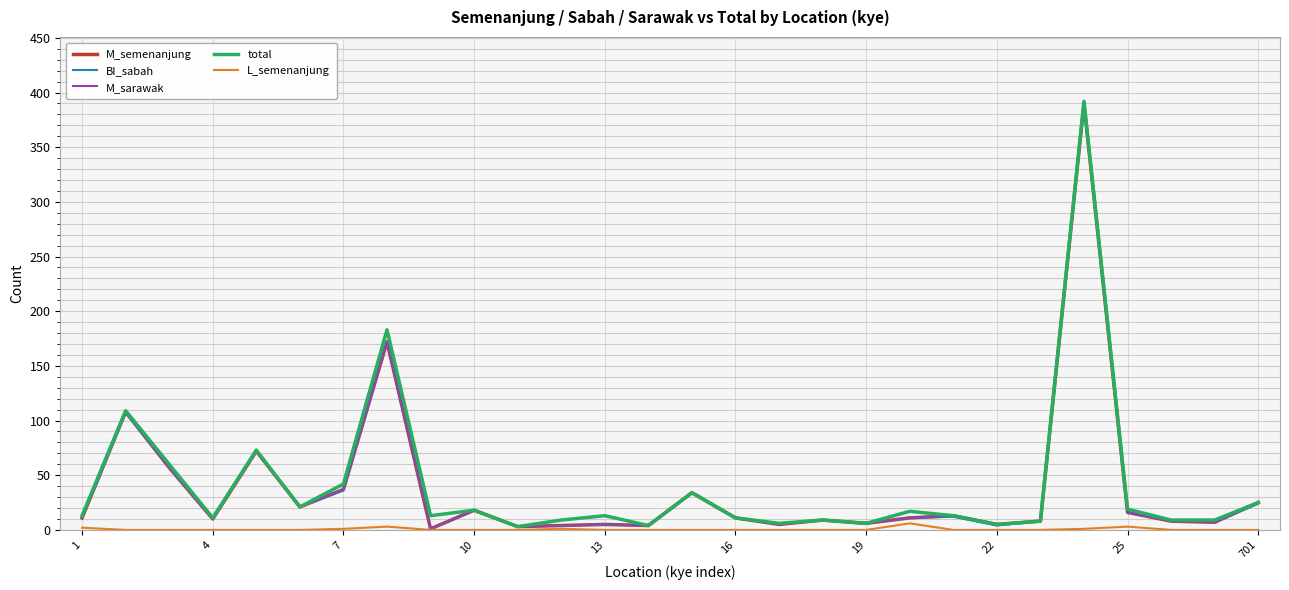

What is the sum of all M_semenanjung values?

1071